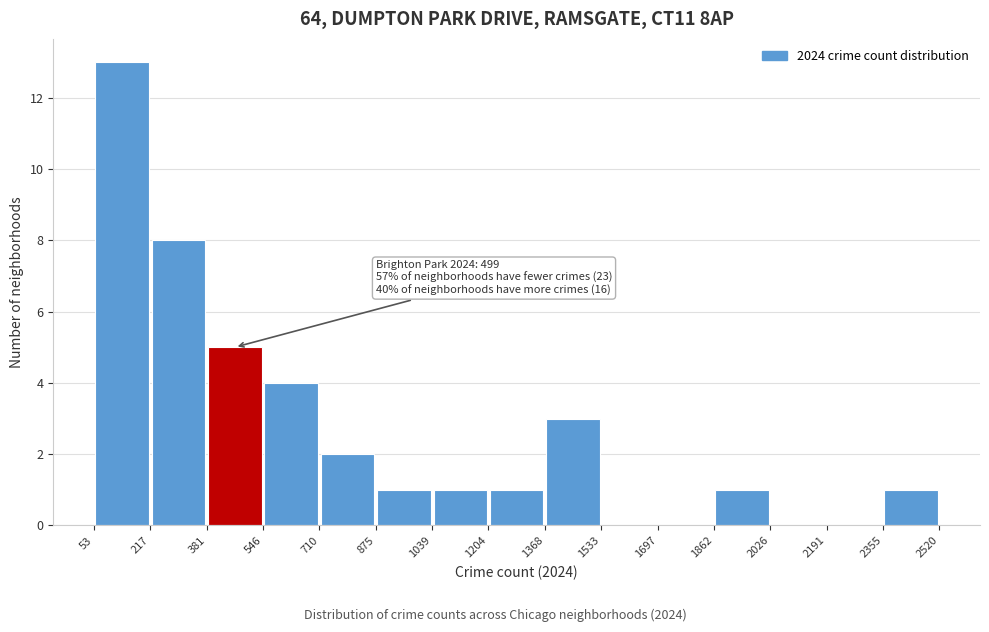

Over which range of the x-axis is the bar tallest?

53 to 217